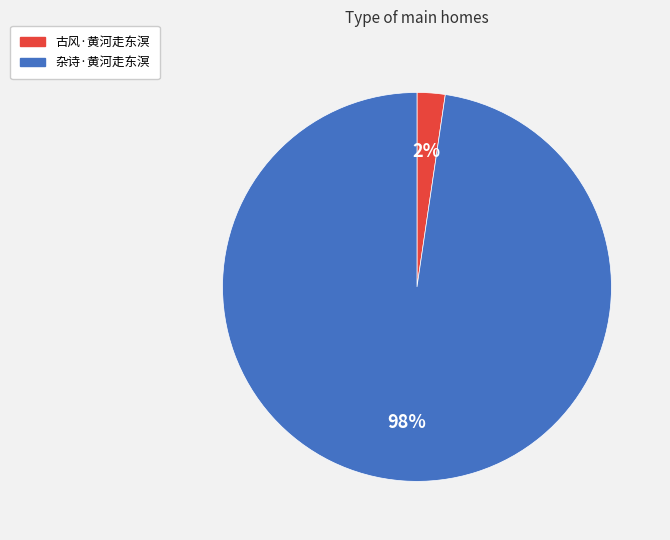

Rank the categories by value from highest to lowest.

杂诗·黄河走东溟, 古风·黄河走东溟